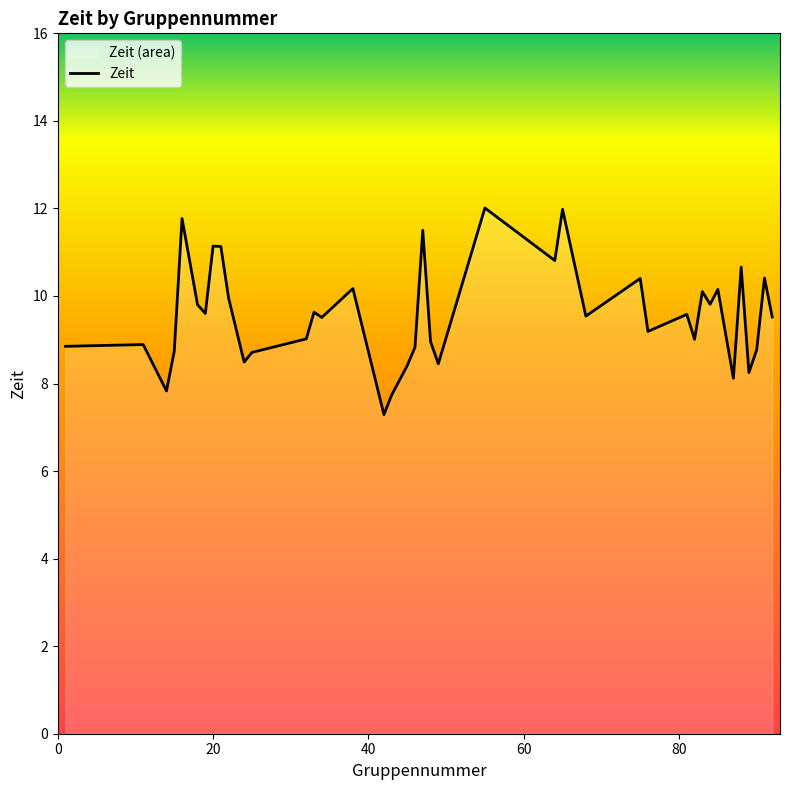

What is the maximum value shown in the chart?

12.0